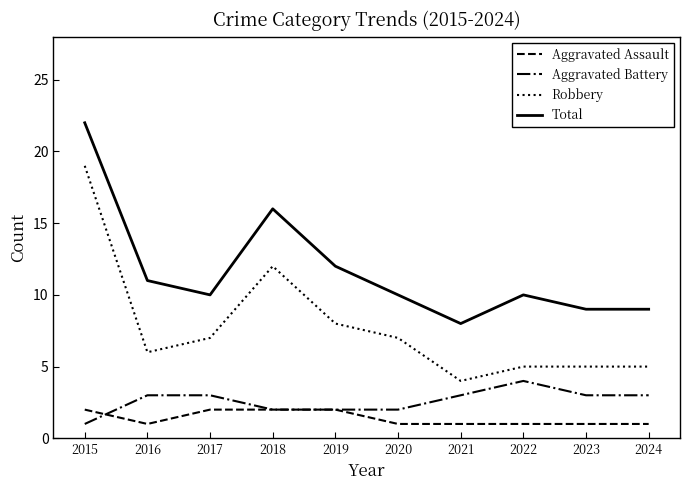

Is it true that Total equals 13 at 2023?

False